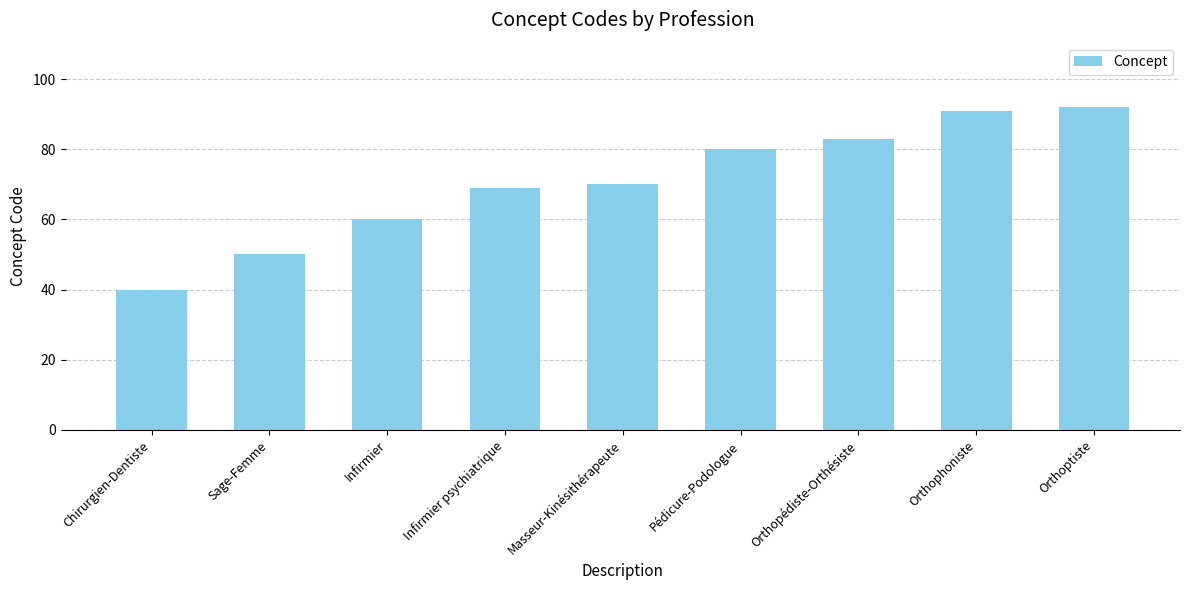

List the labels in order of value, smallest first.

Chirurgien-Dentiste, Sage-Femme, Infirmier, Infirmier psychiatrique, Masseur-Kinésithérapeute, Pédicure-Podologue, Orthopédiste-Orthésiste, Orthophoniste, Orthoptiste